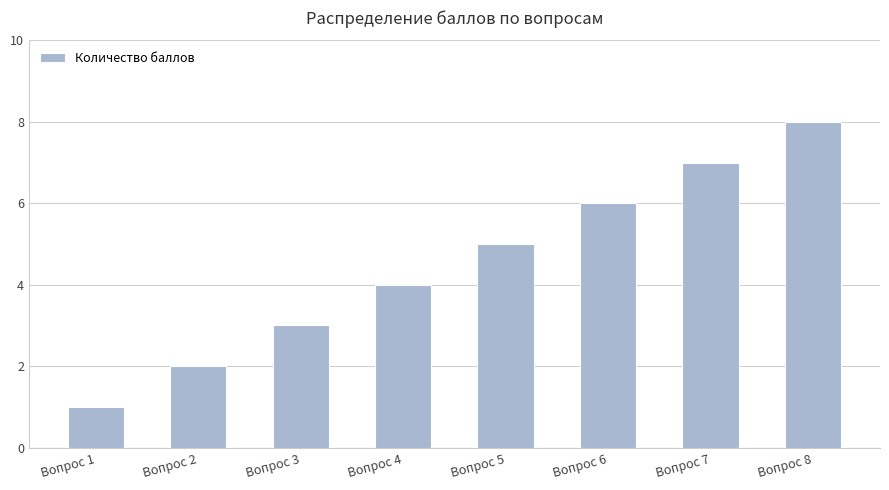

What is the sum of the values at Вопрос 7 and Вопрос 4?

11